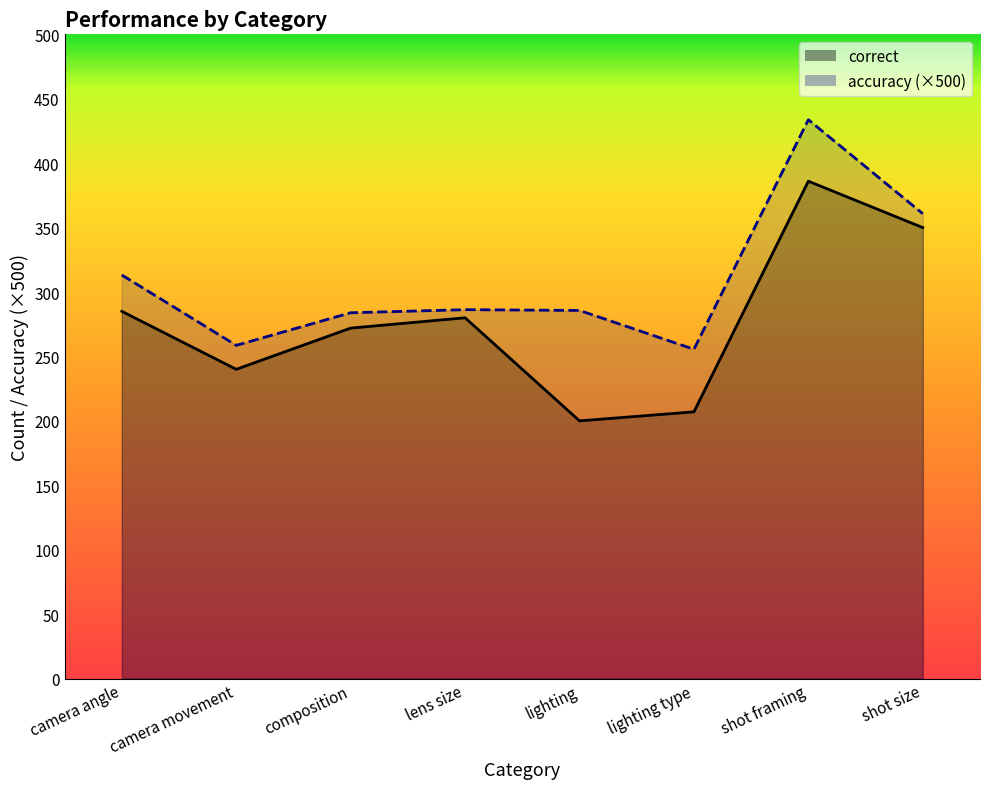

At which category does the chart reach its peak across all series?

shot framing